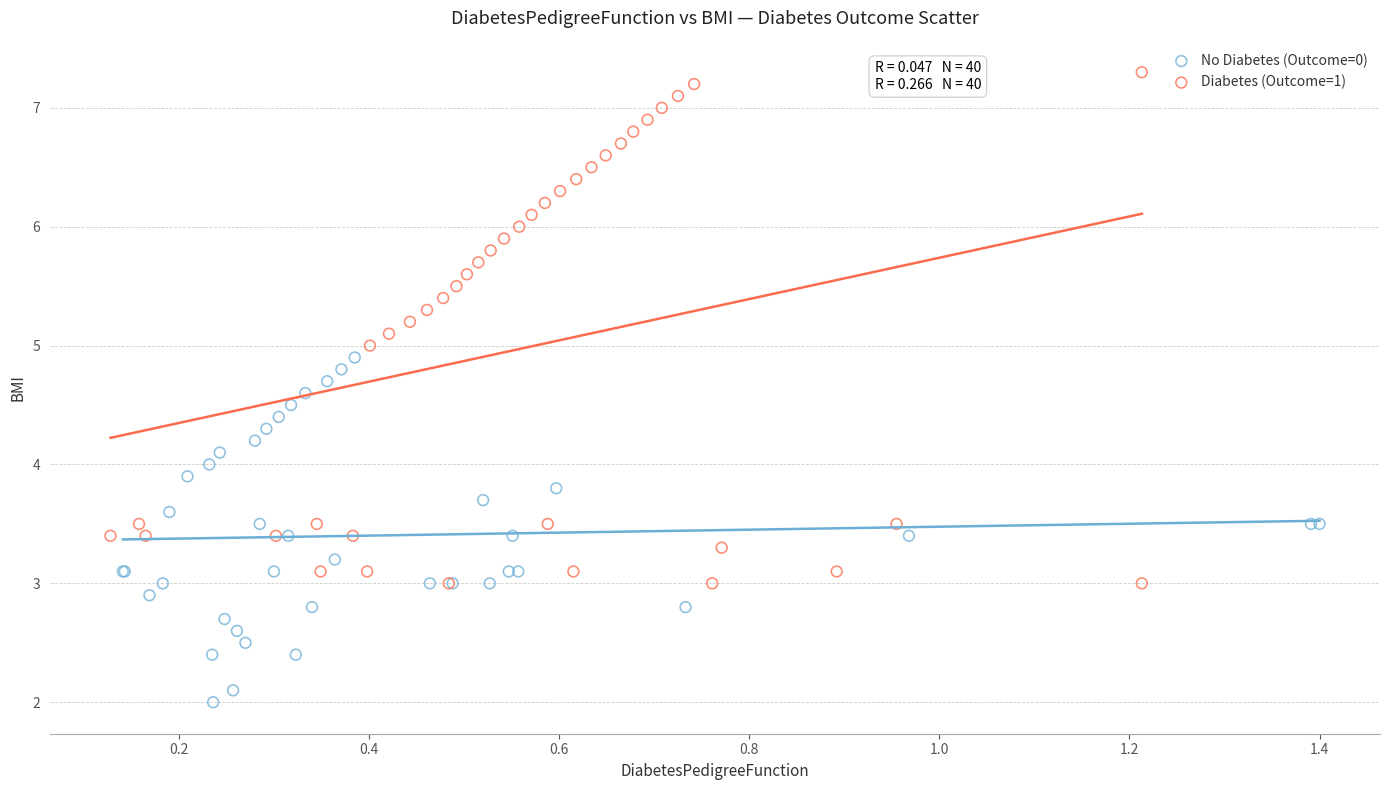

Which series reaches the minimum Y coordinate?

No Diabetes (Outcome=0)